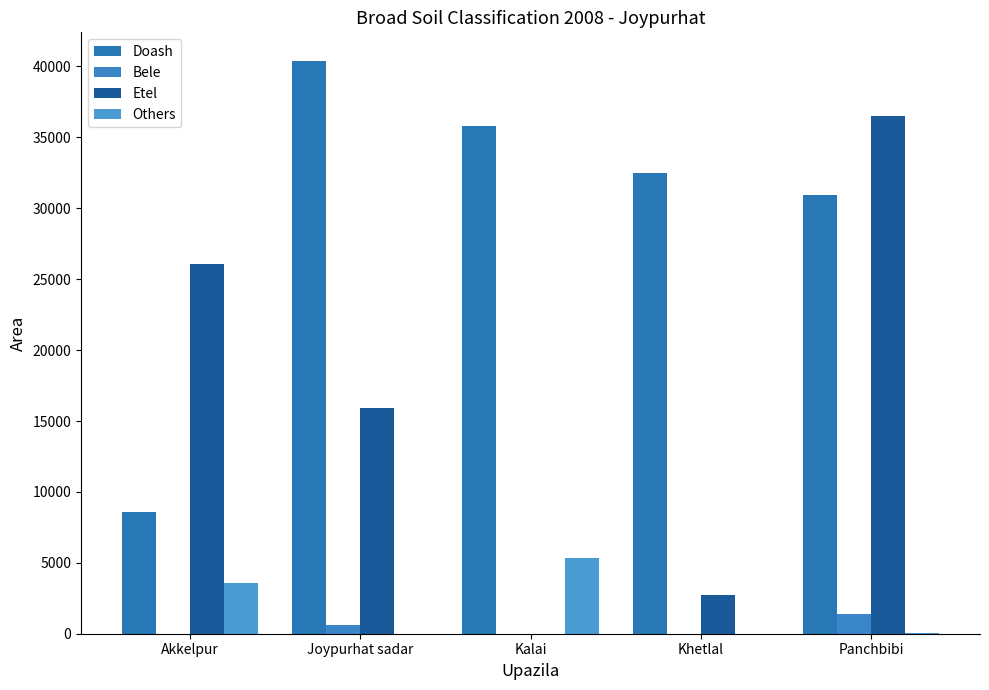

What are all the series names shown in the legend?

Doash, Bele, Etel, Others